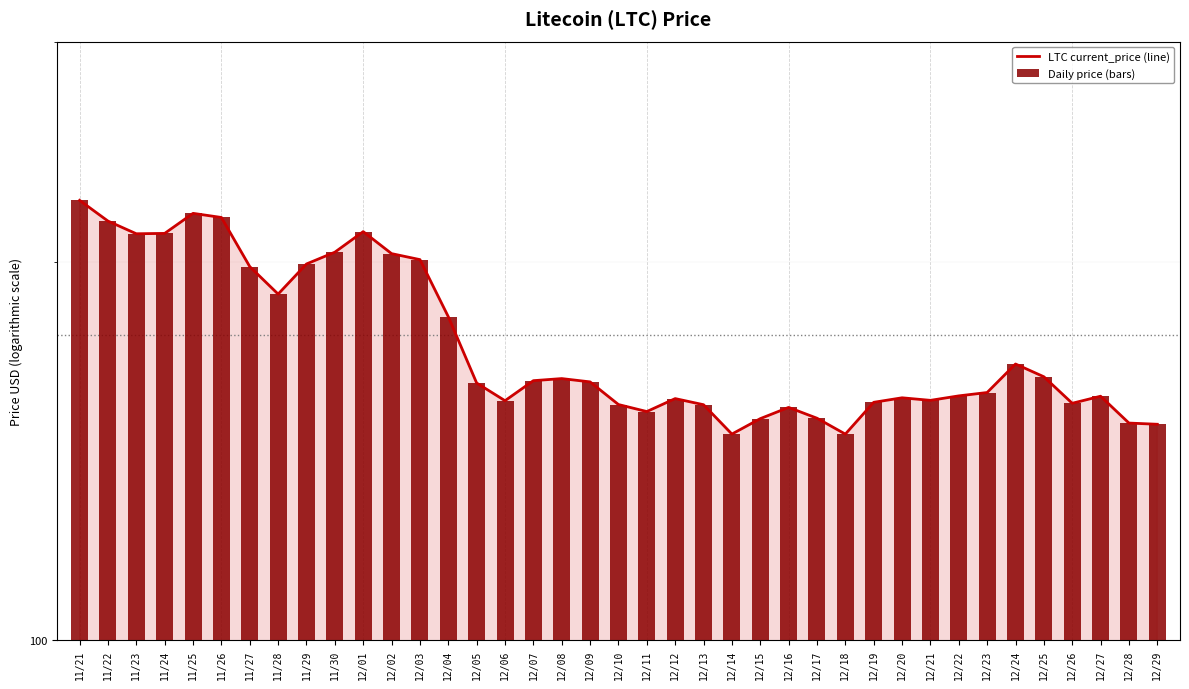

Reading left to right, list all the values displayed in this chart.

LTC current_price (line): 11/21=224.1	11/22=215.8	11/23=210.8	11/24=210.9	11/25=218.8	11/26=217.2	11/27=198.4	11/28=188.7	11/29=199.4	11/30=203.8	12/01=211.6	12/02=203.2	12/03=201.0	12/04=181.0	12/05=160.3	12/06=155.1	12/07=160.9	12/08=161.6	12/09=160.6	12/10=154.1	12/11=152.1	12/12=155.7	12/13=154.0	12/14=145.9	12/15=150.1	12/16=153.2	12/17=150.2	12/18=145.9	12/19=154.7	12/20=156.0	12/21=155.2	12/22=156.5	12/23=157.5	12/24=165.9	12/25=162.1	12/26=154.4	12/27=156.4	12/28=148.9	12/29=148.6
Daily price (bars): 11/21=224.1	11/22=215.8	11/23=210.8	11/24=210.9	11/25=218.8	11/26=217.2	11/27=198.4	11/28=188.7	11/29=199.4	11/30=203.8	12/01=211.6	12/02=203.2	12/03=201.0	12/04=181.0	12/05=160.3	12/06=155.1	12/07=160.9	12/08=161.6	12/09=160.6	12/10=154.1	12/11=152.1	12/12=155.7	12/13=154.0	12/14=145.9	12/15=150.1	12/16=153.2	12/17=150.2	12/18=145.9	12/19=154.7	12/20=156.0	12/21=155.2	12/22=156.5	12/23=157.5	12/24=165.9	12/25=162.1	12/26=154.4	12/27=156.4	12/28=148.9	12/29=148.6